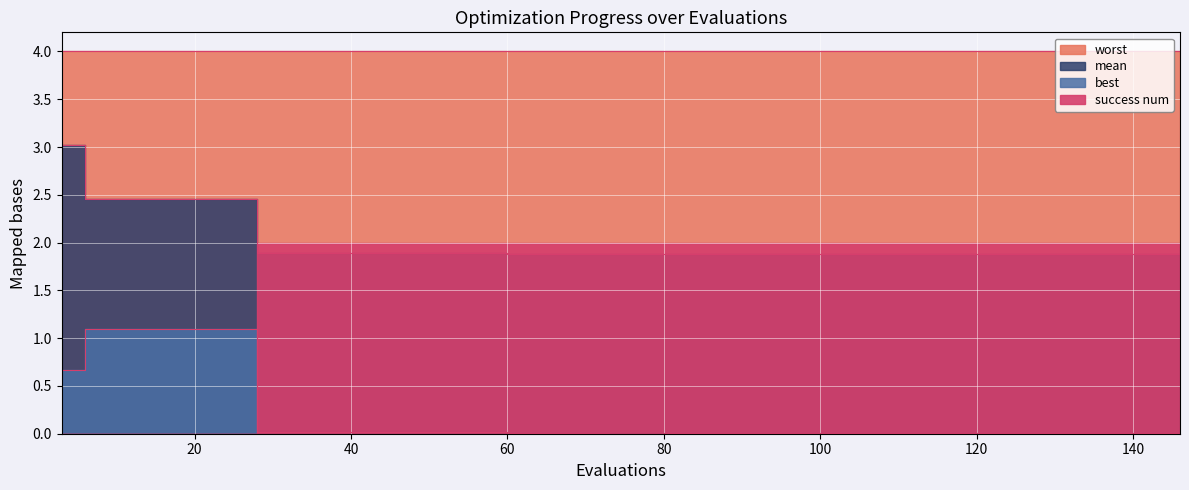

The value of best at 77 is 0.0. True or false?

True